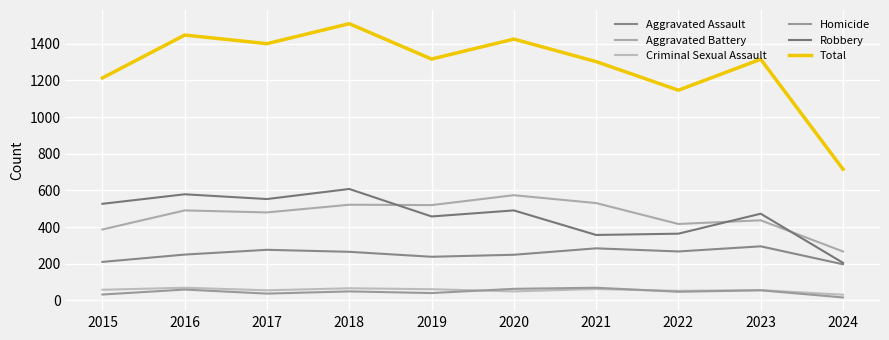

True or false: Robbery has a value of 612 at 2022.

False